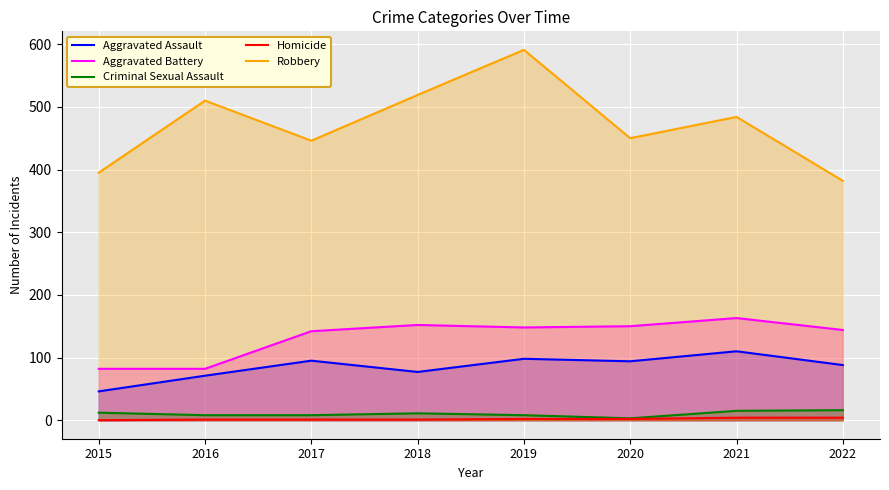

Which series has the widest spread of values?

Robbery